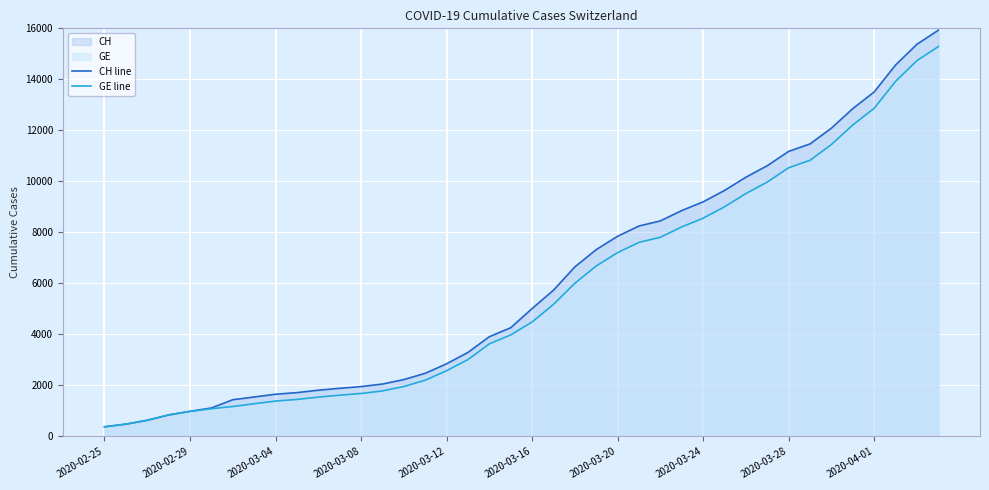

True or false: GE line has a value of 2599 at 2020-03-16.

False